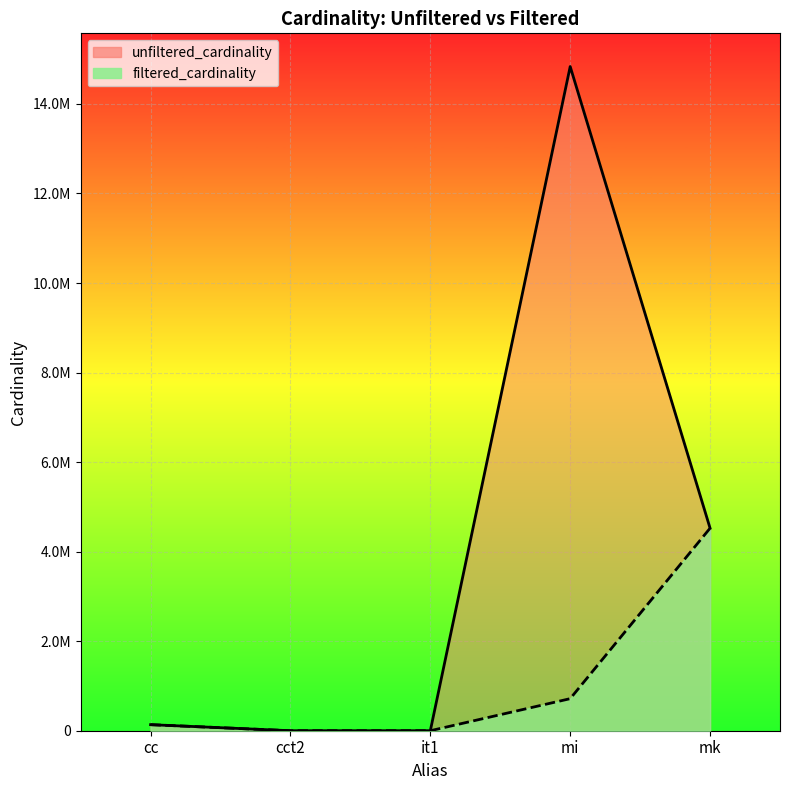

Rank the series by their average value, from lowest to highest.

filtered_cardinality, unfiltered_cardinality